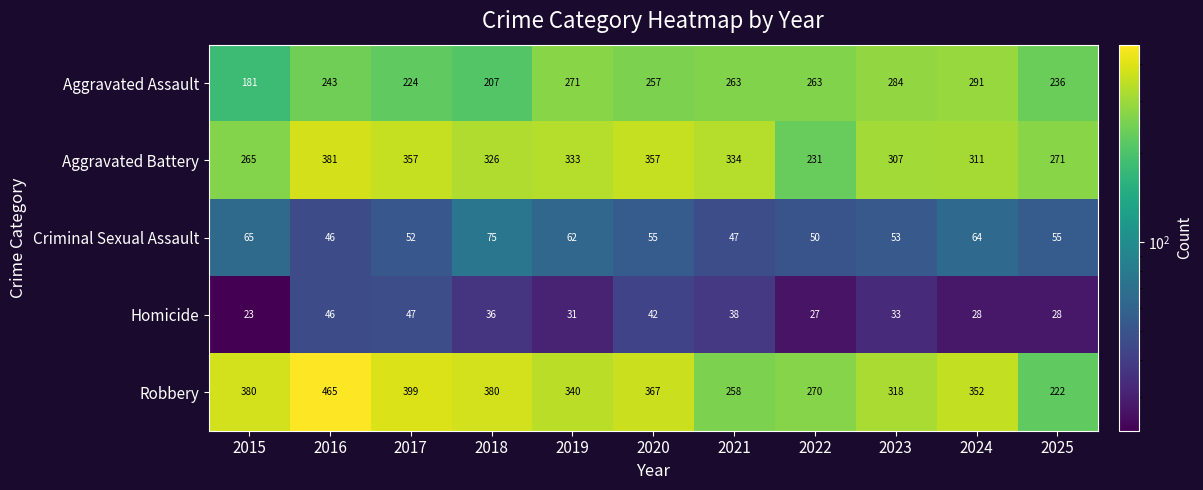

Rank the series at 2017 from highest to lowest value.

Robbery, Aggravated Battery, Aggravated Assault, Criminal Sexual Assault, Homicide